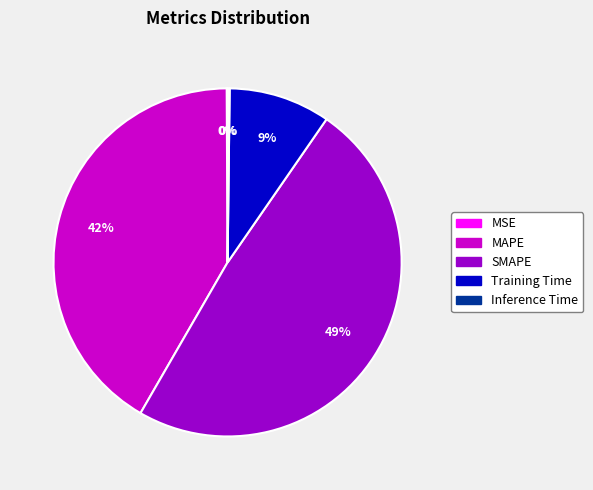

Between SMAPE and MAPE, which is larger?

SMAPE